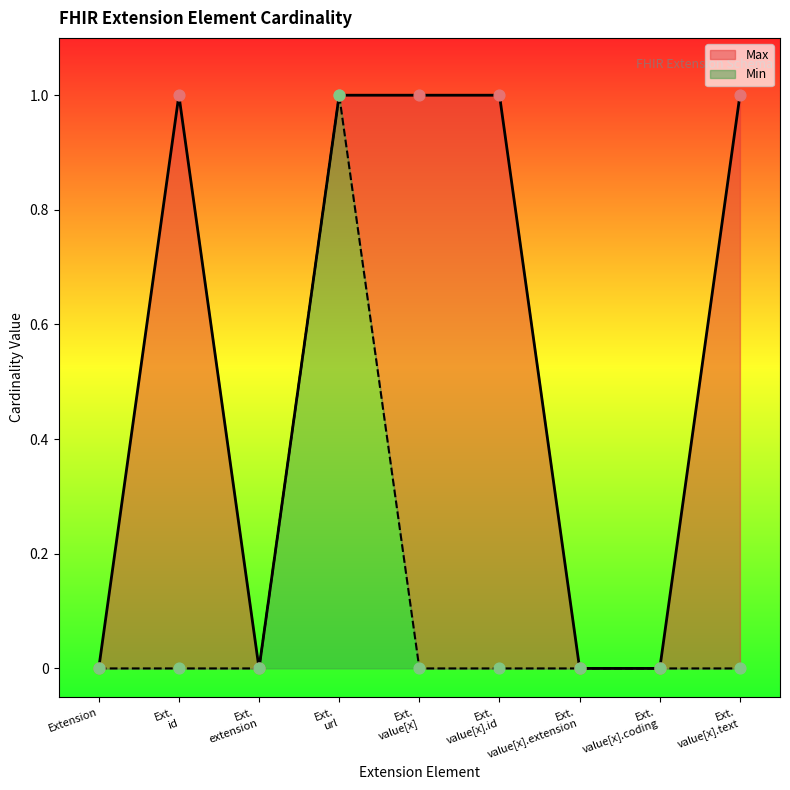

Is the value of Min at Ext. extension greater than the value of Max at Ext. extension?

No